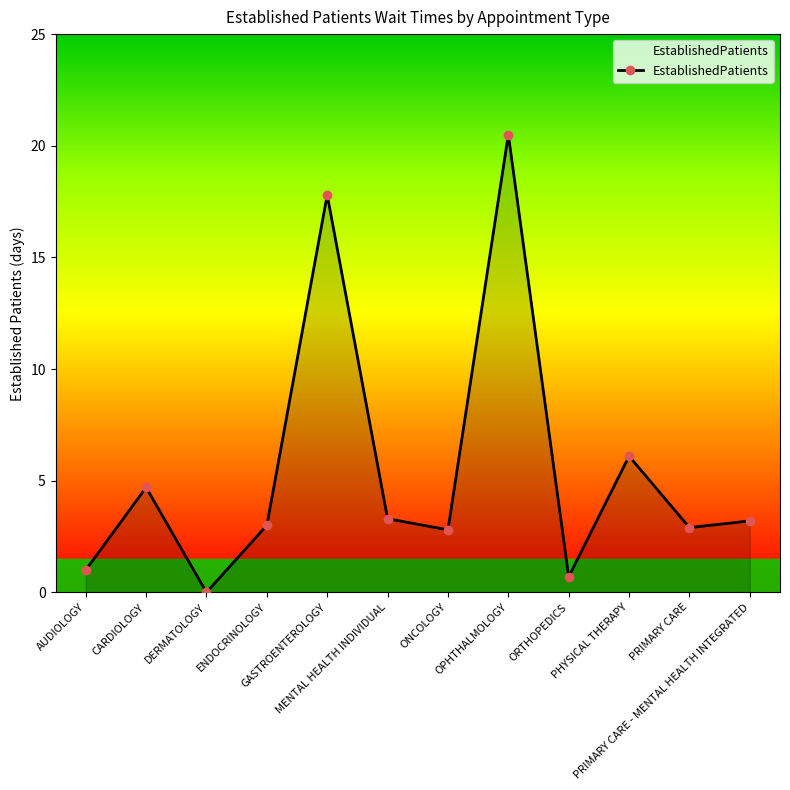

What is the average value?

5.5